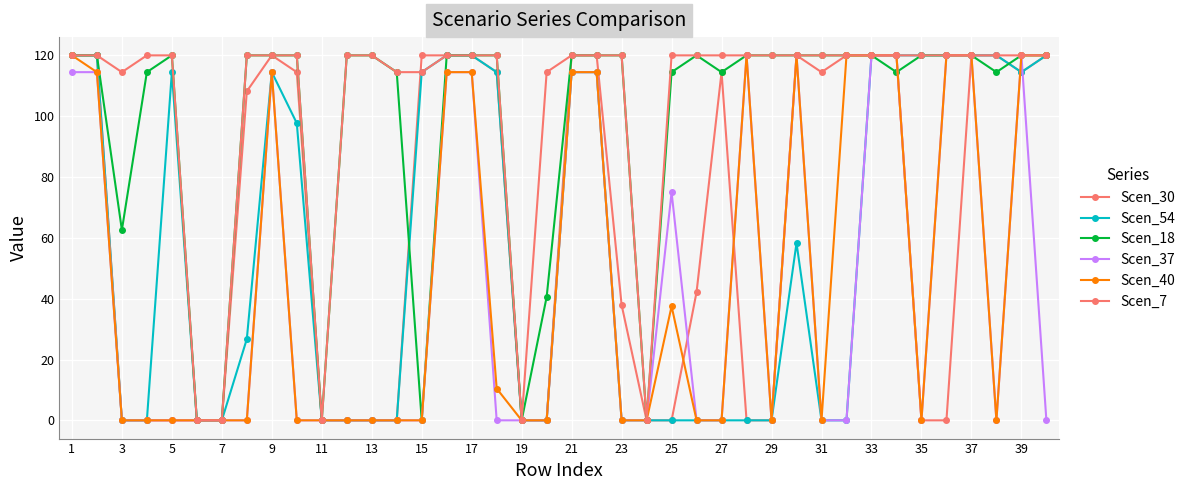

At which label does Scen_54 reach its peak?

1